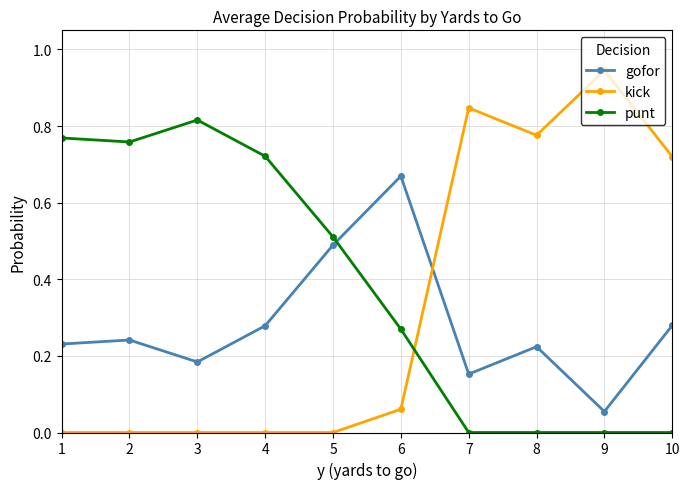

Is it true that kick equals 0.0 at 1?

True